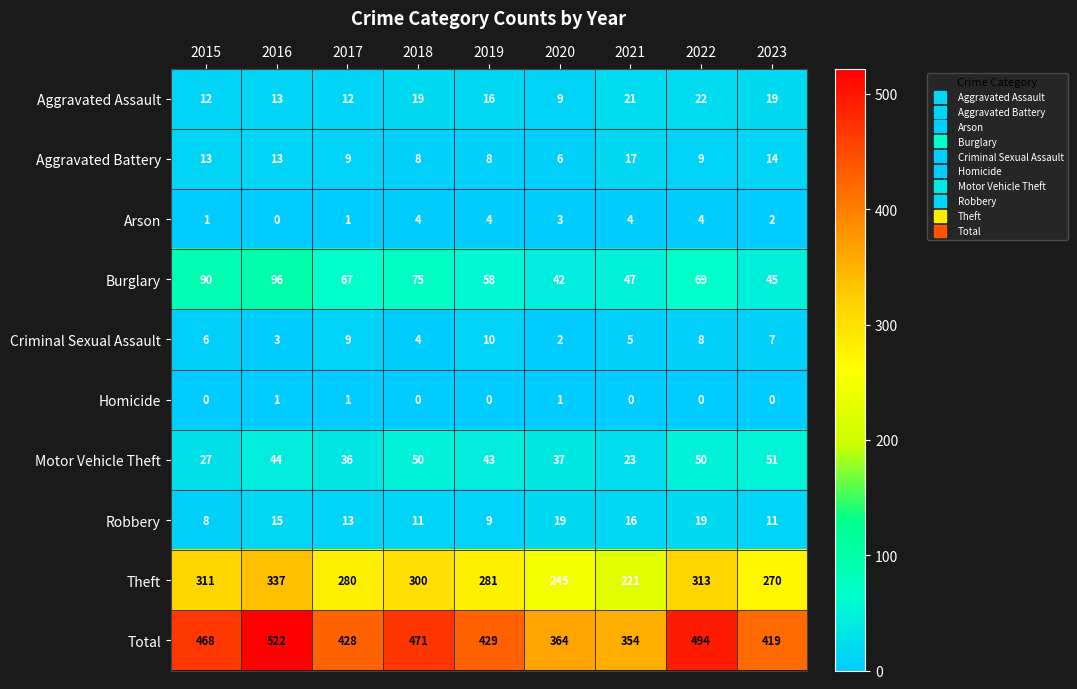

How many data points does each series have?

9